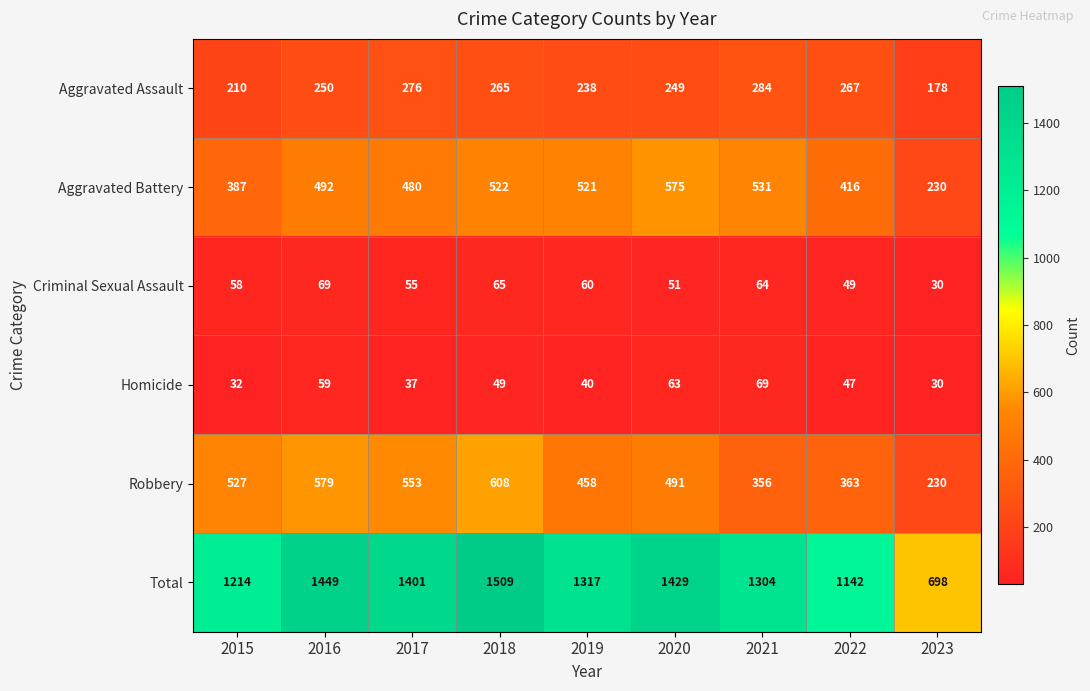

Rank the categories by Aggravated Battery value from highest to lowest.

2020, 2021, 2018, 2019, 2016, 2017, 2022, 2015, 2023